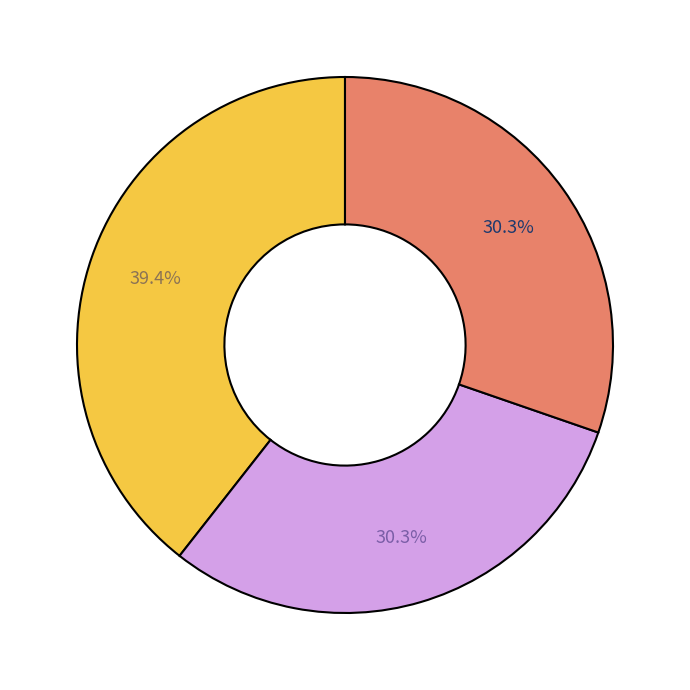

Does any single category account for the majority?

No